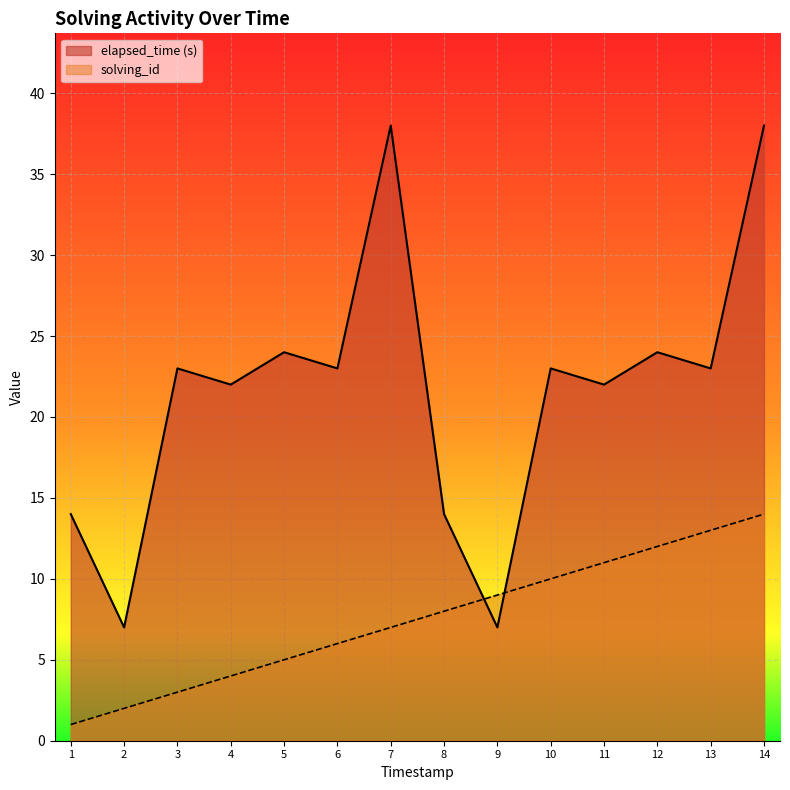

Which series has the largest total across all categories?

elapsed_time (s)